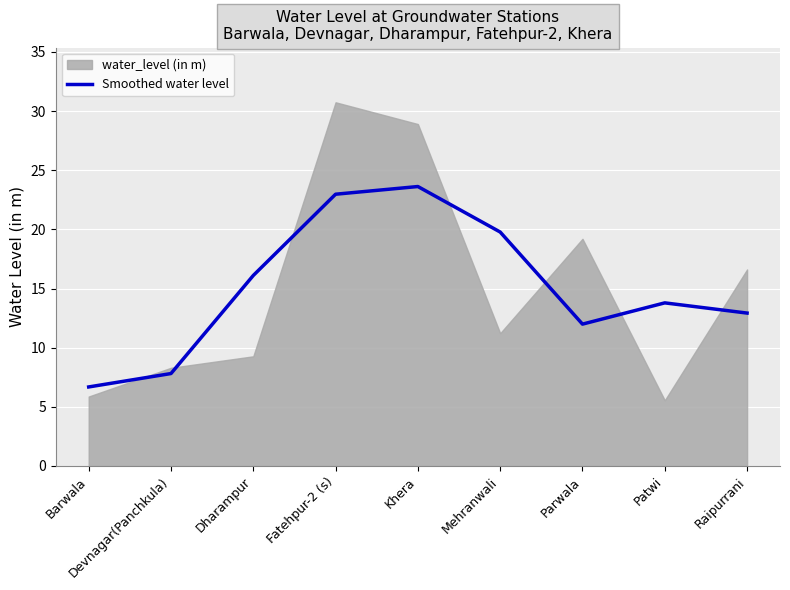

Which category has the lowest value across all series?

Barwala